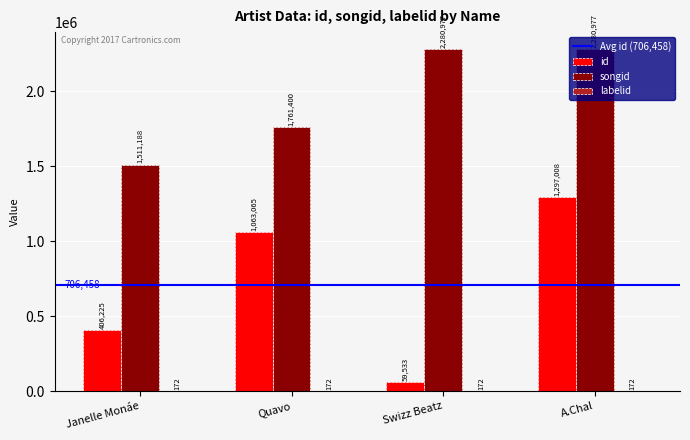

What is the sum of all id values?

2825831